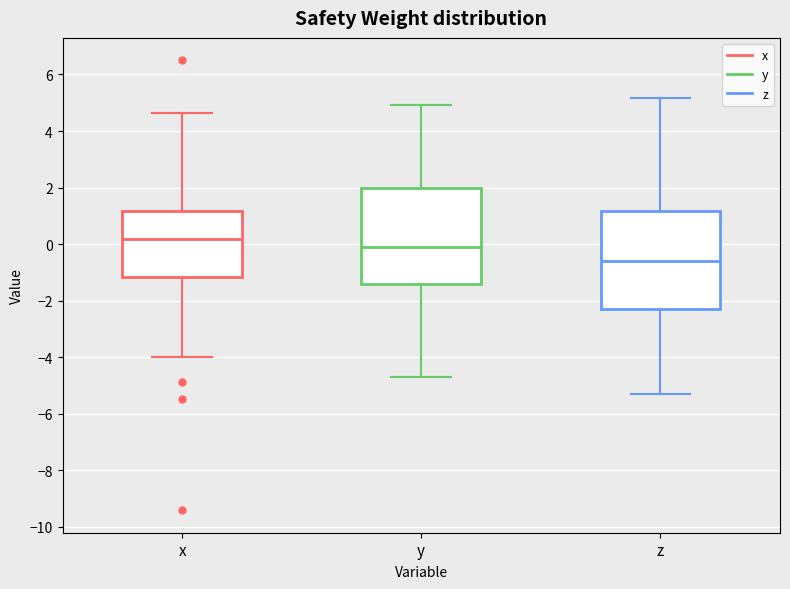

Reading left to right, transcribe this box plot: for each box, give where its median line is, the range the box spans, and where its two whiskers end, as read against the y-axis. The values are not printed on the chart, so give them approximately, as read against the axis.

x: median 0.2, box -1.2 to 1.2, whiskers -4.0 to 4.6
y: median 0.0, box -1.4 to 2.0, whiskers -4.6 to 5.0
z: median -0.6, box -2.2 to 1.2, whiskers -5.4 to 5.2